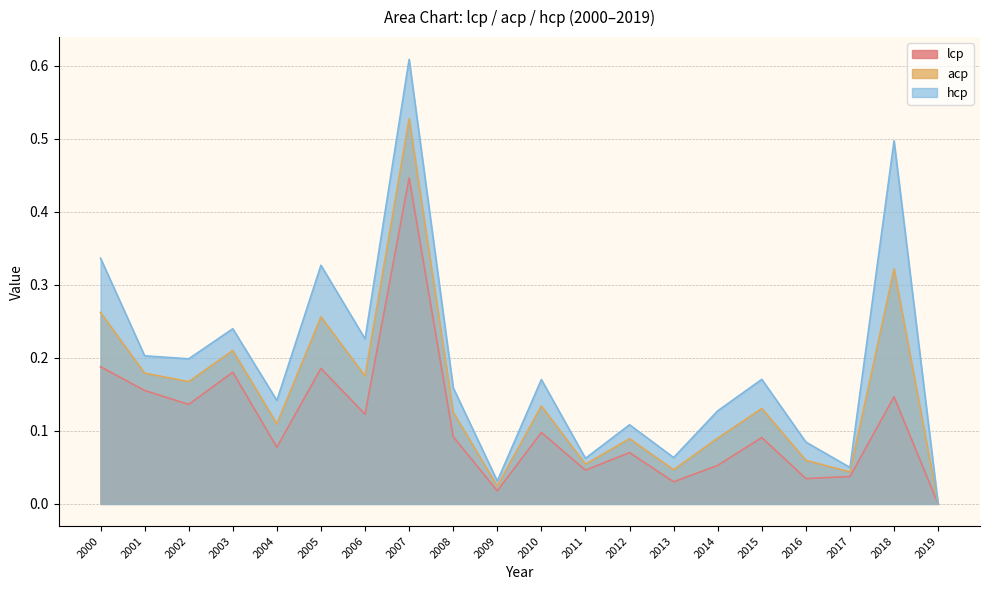

At how many categories does at least one series exceed 0?

19